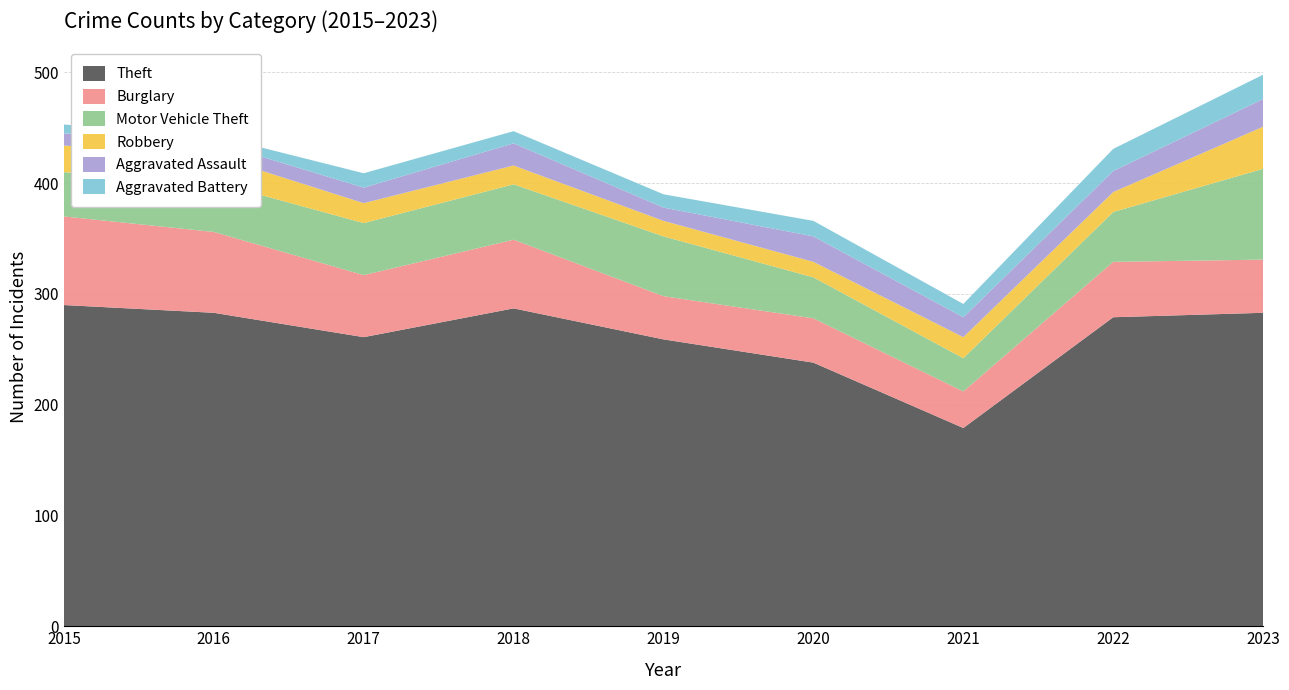

Reading left to right, transcribe all the data shown in this chart.

Theft: 290	283	261	287	259	238	179	279	283
Burglary: 80	73	56	62	39	40	33	50	48
Motor Vehicle Theft: 40	45	47	50	54	37	30	45	82
Robbery: 24	24	18	17	14	14	19	18	38
Aggravated Assault: 11	12	14	20	12	23	18	19	25
Aggravated Battery: 8	6	13	11	12	14	12	20	22